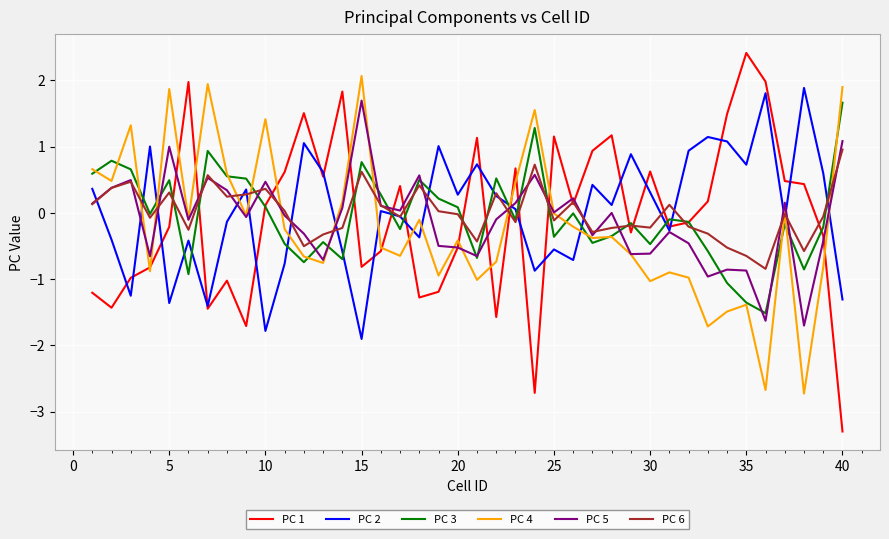

Which series has the widest spread of values?

PC 1